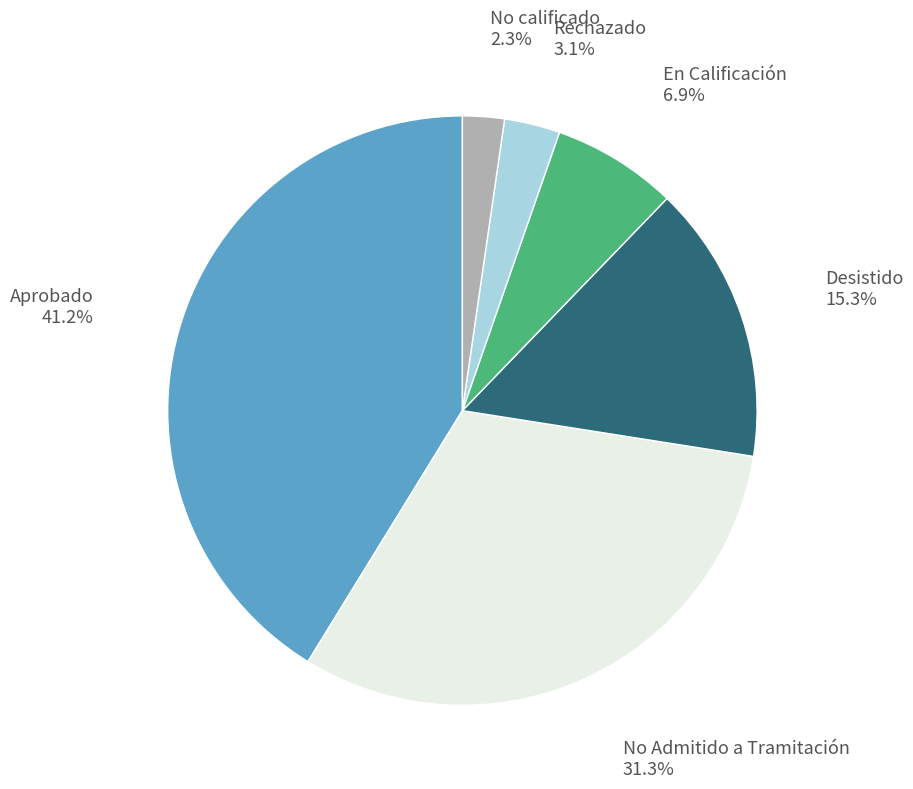

Between No Admitido a Tramitación and Aprobado, which is larger?

Aprobado